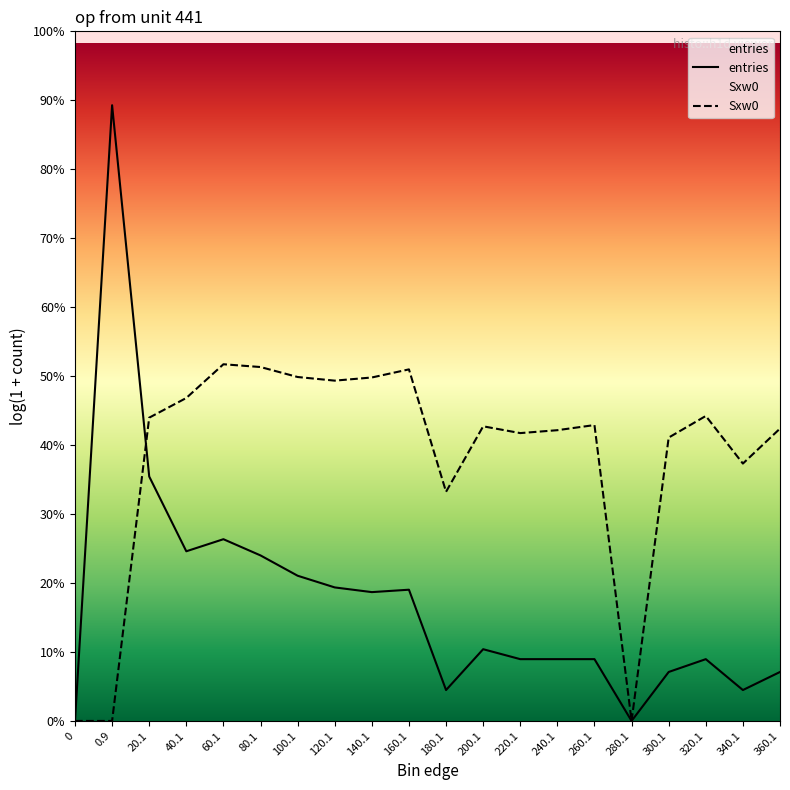

List the series in order of their peak value, highest first.

entries, Sxw0